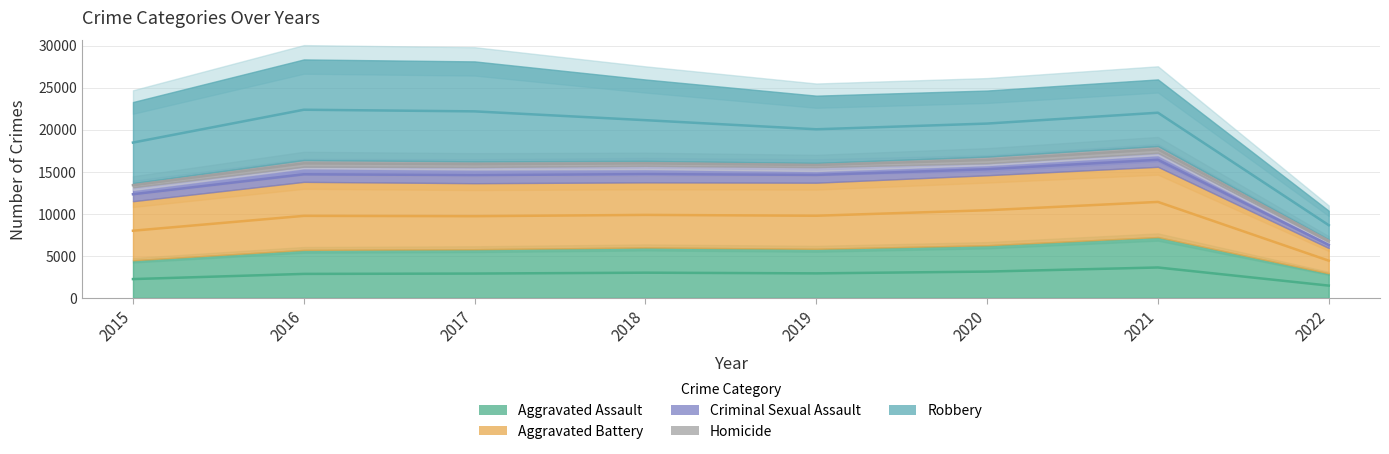

At how many categories does at least one series exceed 2801?

8